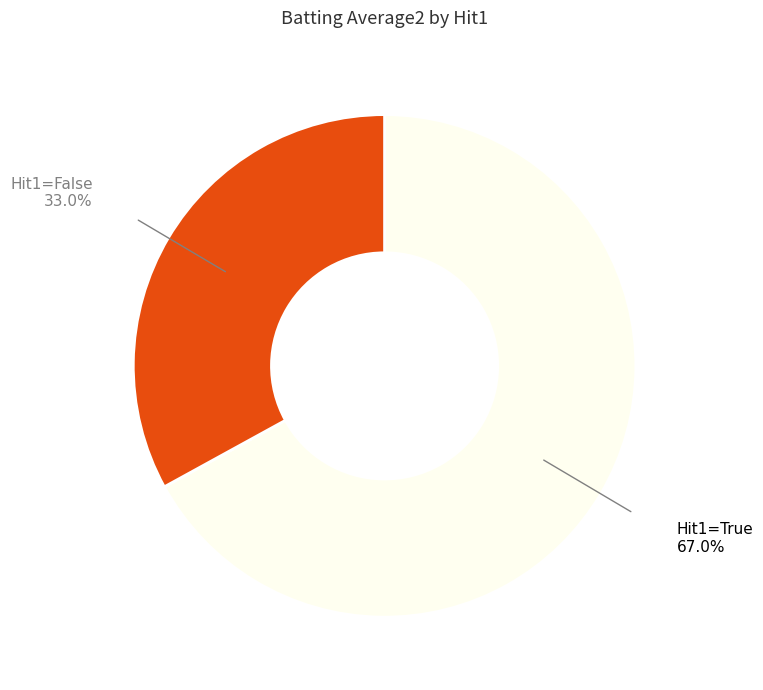

Combined, do Hit1=True and Hit1=False account for over 50%?

Yes